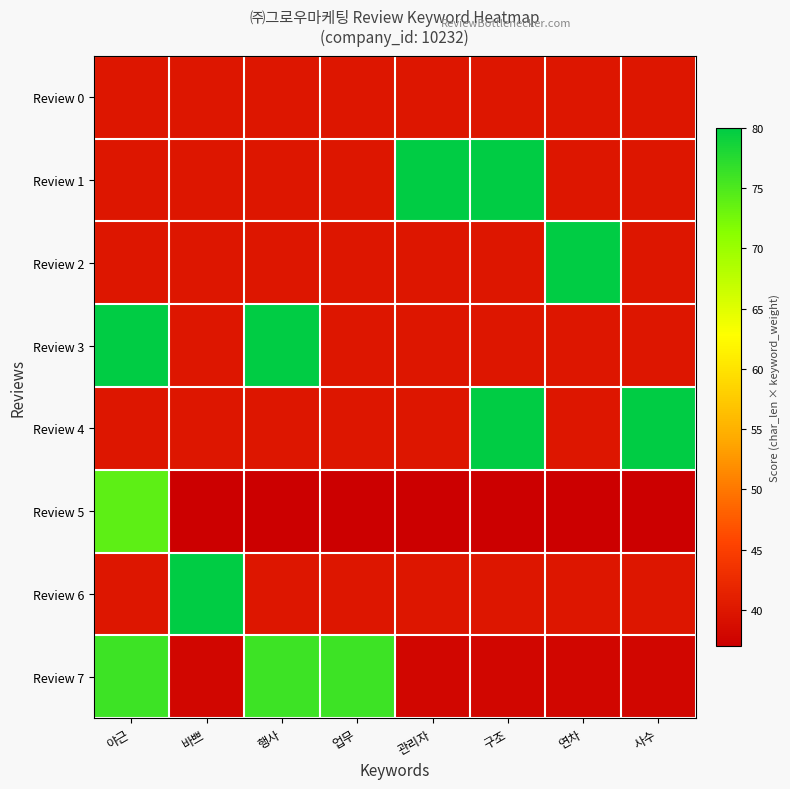

Reading left to right, transcribe all the data shown in this chart.

Review 0: 야근=40	바쁘=40	행사=40	업무=40	관리자=40	구조=40	연차=40	사수=40
Review 1: 야근=40	바쁘=40	행사=40	업무=40	관리자=80	구조=80	연차=40	사수=40
Review 2: 야근=40	바쁘=40	행사=40	업무=40	관리자=40	구조=40	연차=80	사수=40
Review 3: 야근=80	바쁘=40	행사=80	업무=40	관리자=40	구조=40	연차=40	사수=40
Review 4: 야근=40	바쁘=40	행사=40	업무=40	관리자=40	구조=80	연차=40	사수=80
Review 5: 야근=74	바쁘=37	행사=37	업무=37	관리자=37	구조=37	연차=37	사수=37
Review 6: 야근=40	바쁘=80	행사=40	업무=40	관리자=40	구조=40	연차=40	사수=40
Review 7: 야근=76	바쁘=38	행사=76	업무=76	관리자=38	구조=38	연차=38	사수=38